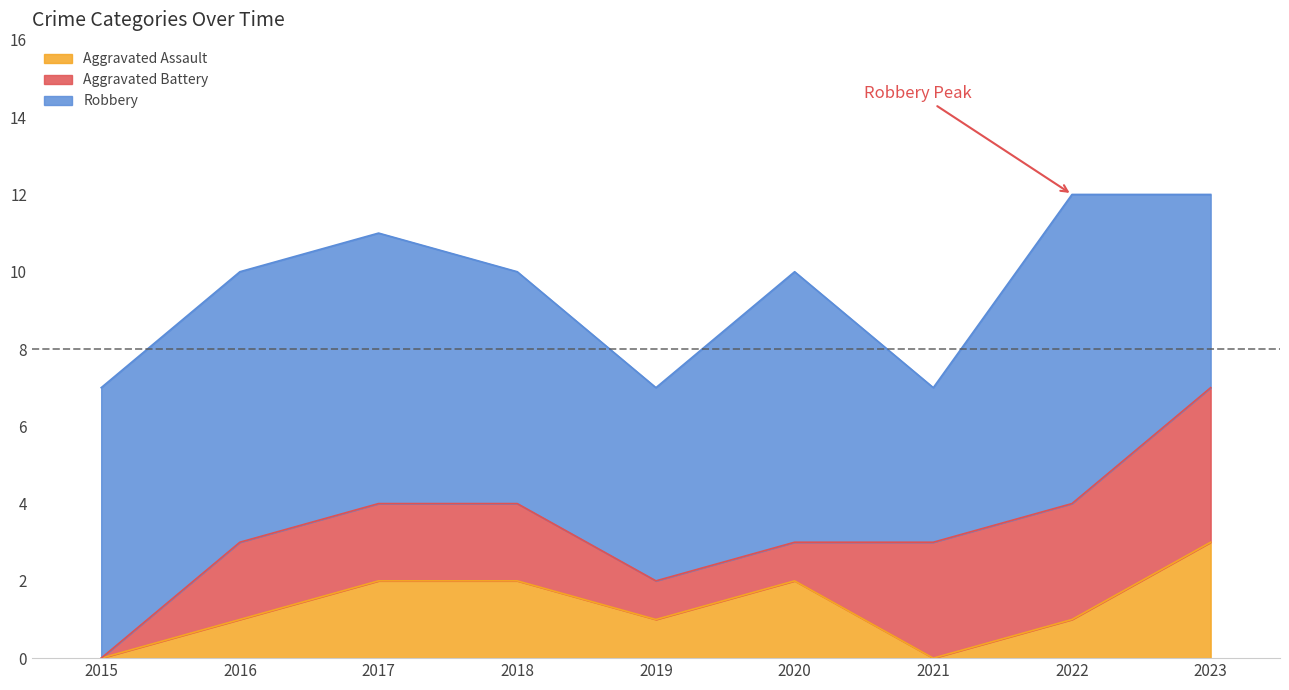

What is the value of the Aggravated Battery point at the 3rd from the left?

2